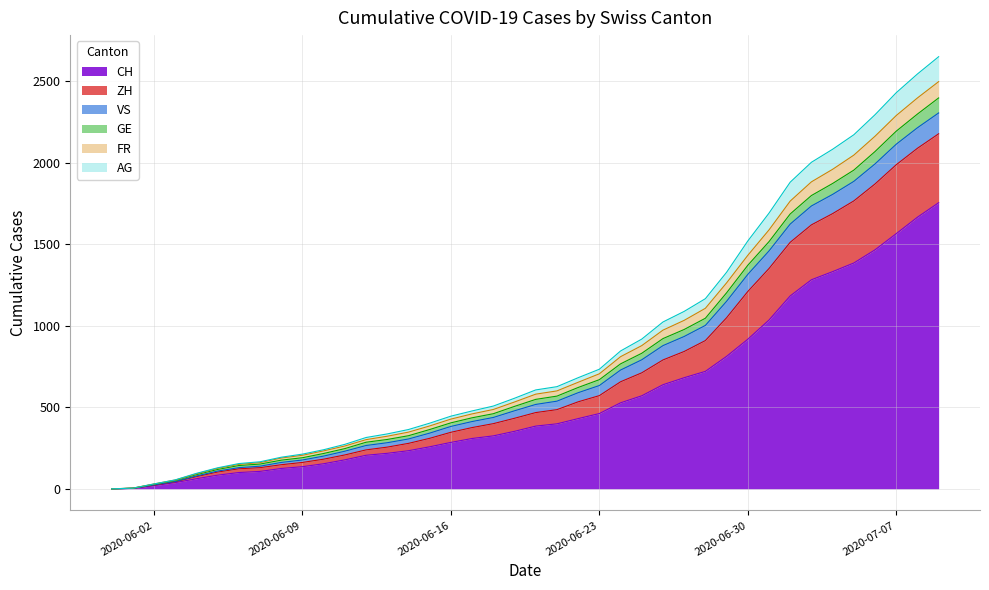

What value does the CH series have at 2020-06-24?

528